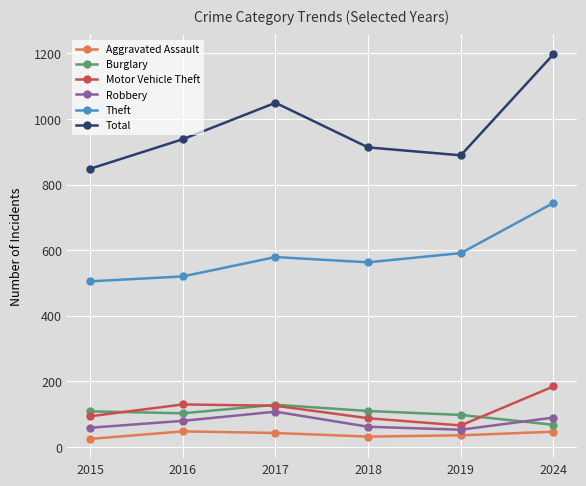

At how many categories does at least one series exceed 25?

6